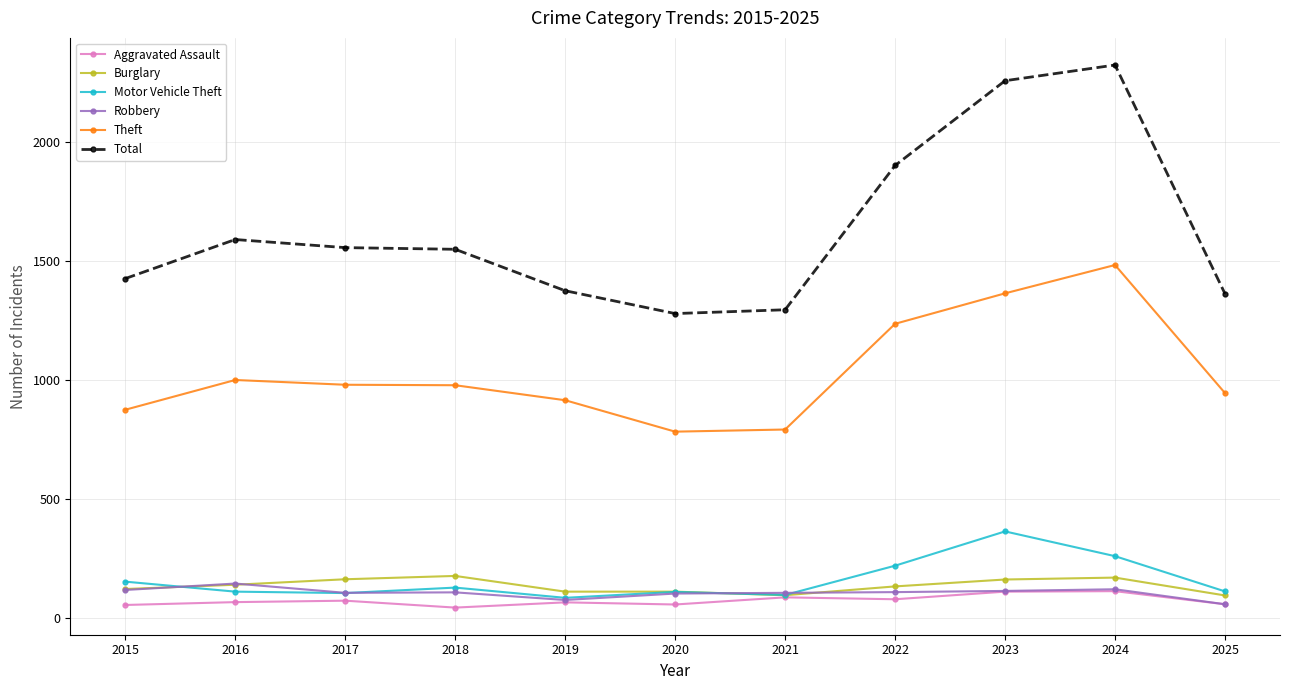

How many data points in Motor Vehicle Theft are less than 111?

5